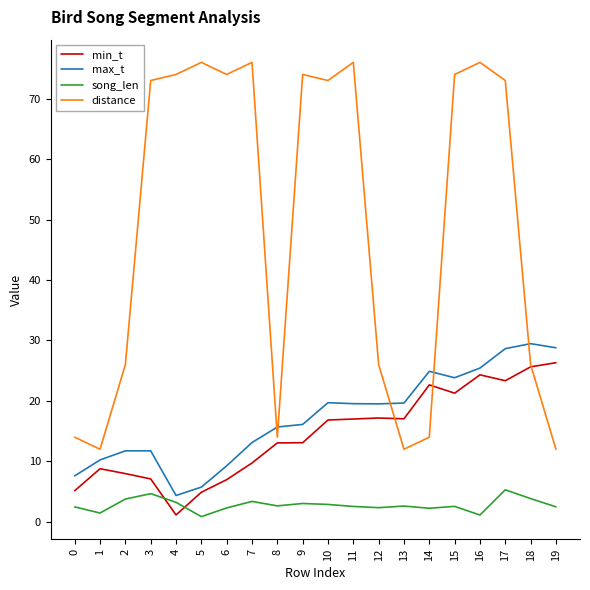

True or false: min_t and song_len cross at least once.

True